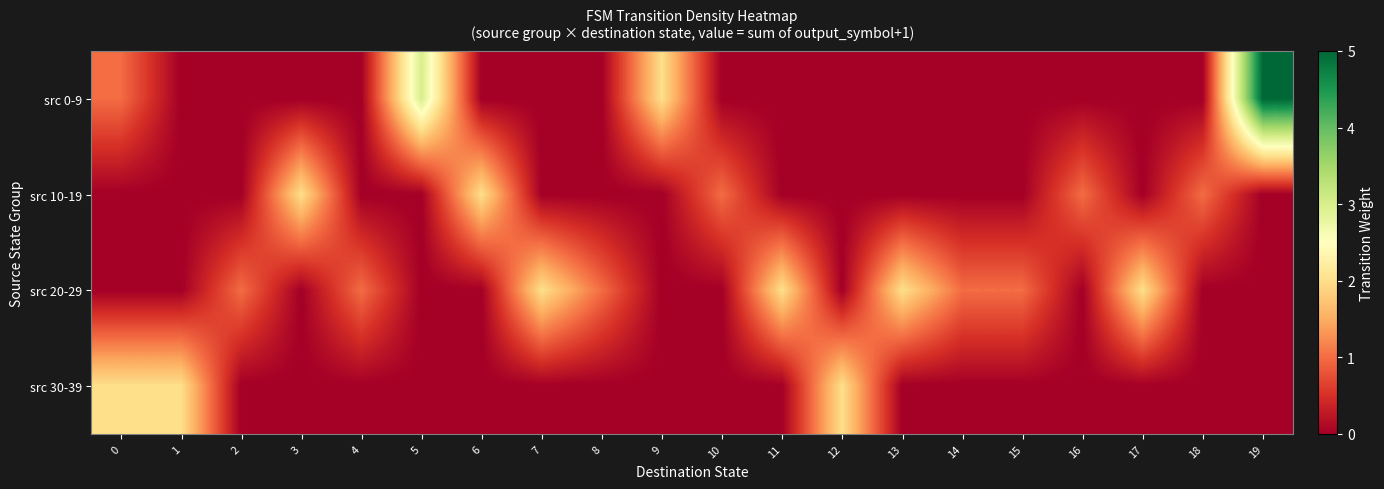

Which has a higher value, 4 or 10?

4